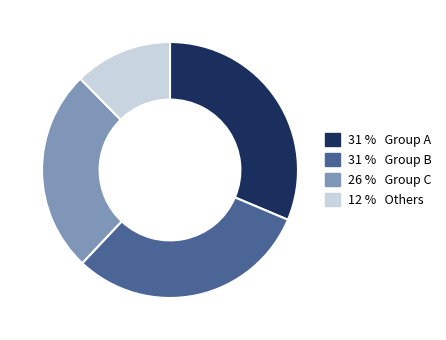

Is there any slice that represents more than half of the pie?

No